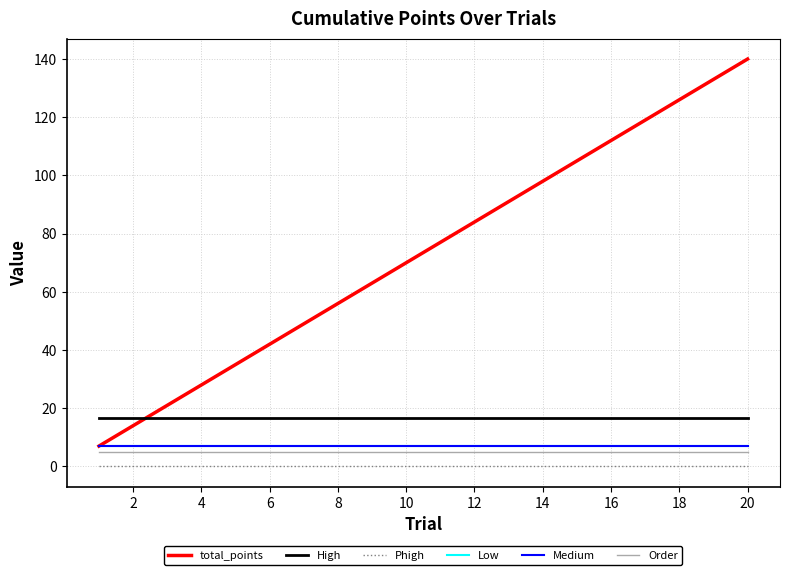

True or false: Order and High cross at least once.

False